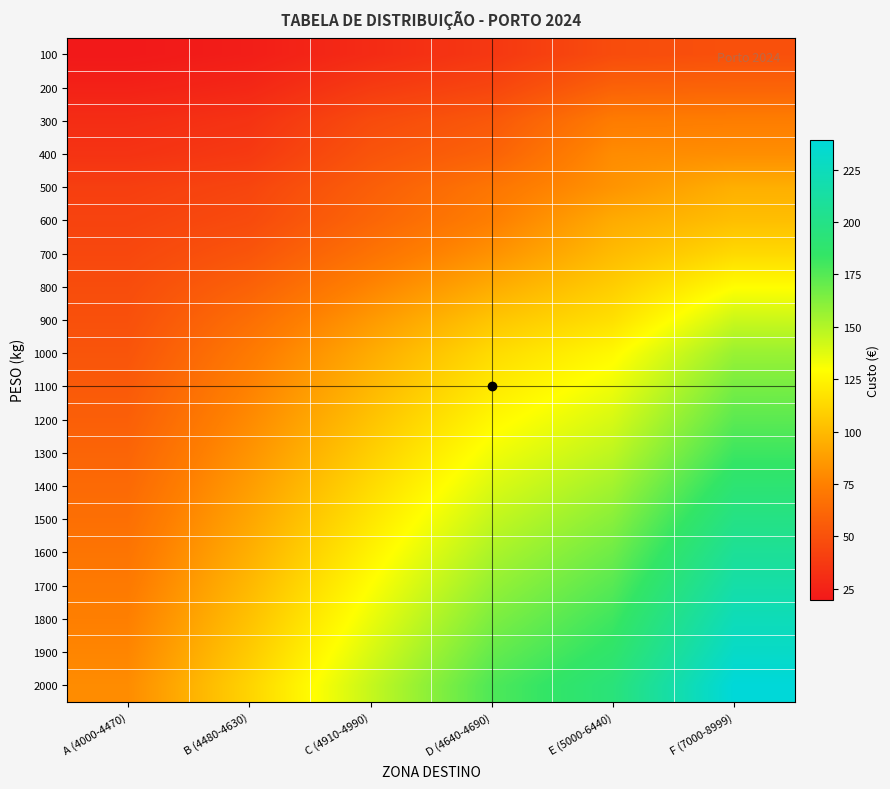

Rank the series by their maximum value, from lowest to highest.

100, 200, 300, 400, 500, 600, 700, 800, 900, 1000, 1100, 1200, 1300, 1400, 1500, 1600, 1700, 1800, 1900, 2000